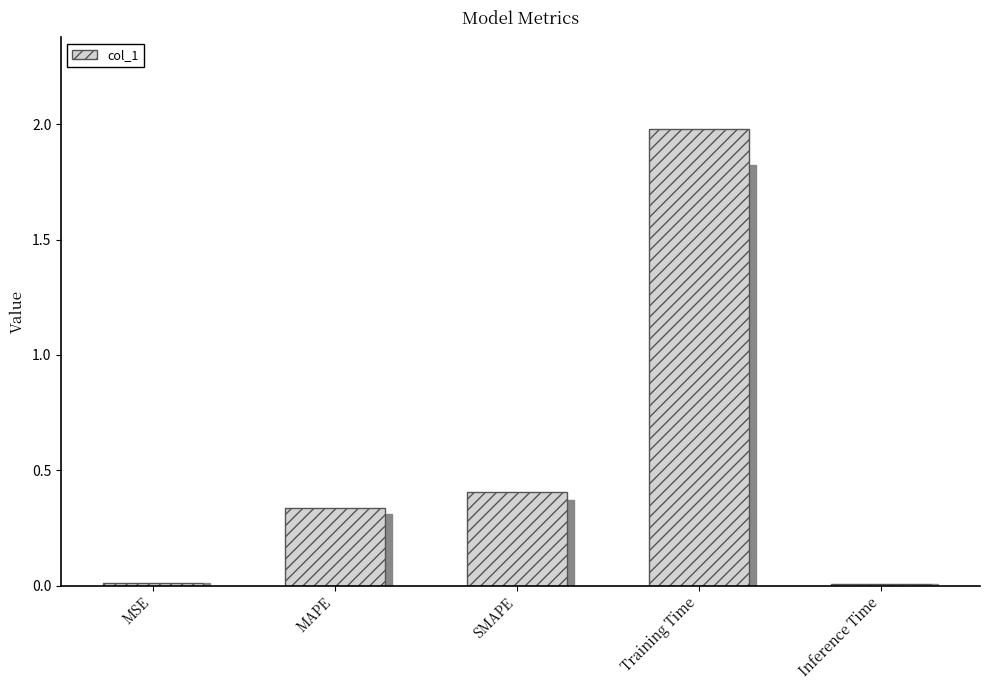

What is the sum of all values?

2.7